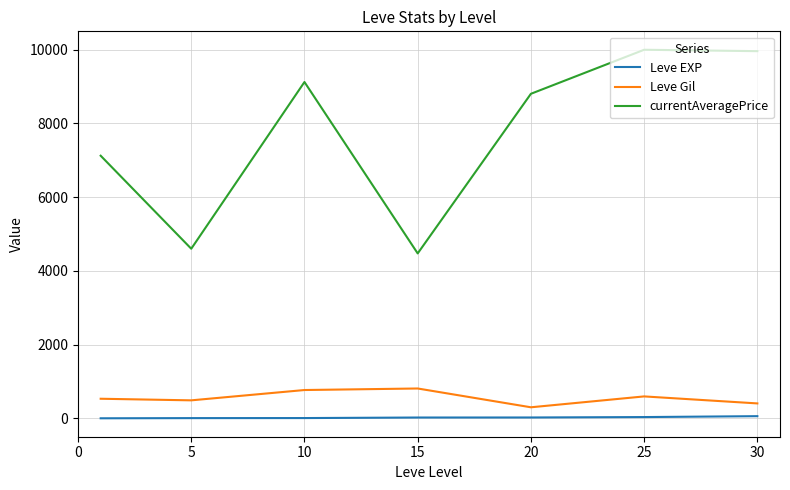

True or false: Leve Gil and currentAveragePrice intersect in this chart.

False